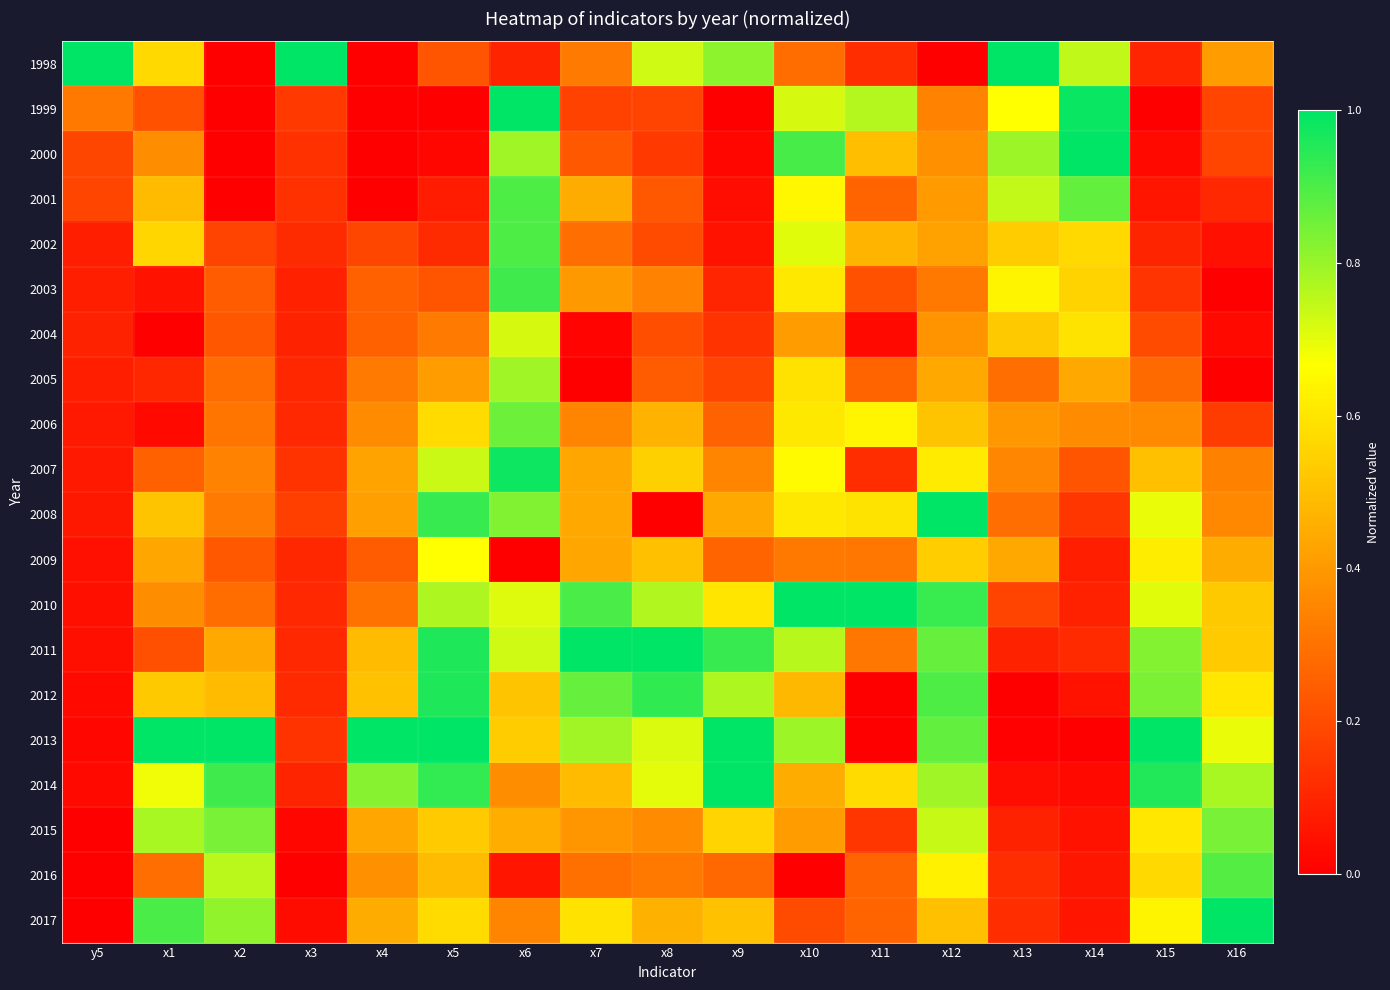

Reading right to left, list all the values displayed in this chart.

1998: x16=0.4	x15=0.1	x14=0.7	x13=1.0	x12=0.0	x11=0.1	x10=0.3	x9=0.8	x8=0.7	x7=0.3	x6=0.1	x5=0.2	x4=0.0	x3=1.0	x2=0.0	x1=0.6	y5=1.0
1999: x16=0.2	x15=0.0	x14=1.0	x13=0.7	x12=0.3	x11=0.8	x10=0.7	x9=0.0	x8=0.2	x7=0.2	x6=1.0	x5=0.0	x4=0.0	x3=0.2	x2=0.0	x1=0.2	y5=0.3
2000: x16=0.2	x15=0.0	x14=1.0	x13=0.8	x12=0.4	x11=0.5	x10=0.9	x9=0.0	x8=0.2	x7=0.2	x6=0.8	x5=0.0	x4=0.0	x3=0.1	x2=0.0	x1=0.4	y5=0.2
2001: x16=0.1	x15=0.1	x14=0.9	x13=0.7	x12=0.4	x11=0.3	x10=0.6	x9=0.0	x8=0.2	x7=0.5	x6=0.9	x5=0.1	x4=0.0	x3=0.1	x2=0.0	x1=0.5	y5=0.2
2002: x16=0.0	x15=0.1	x14=0.6	x13=0.5	x12=0.4	x11=0.5	x10=0.7	x9=0.1	x8=0.2	x7=0.3	x6=0.9	x5=0.1	x4=0.2	x3=0.1	x2=0.2	x1=0.6	y5=0.1
2003: x16=0.0	x15=0.1	x14=0.6	x13=0.6	x12=0.3	x11=0.2	x10=0.6	x9=0.1	x8=0.3	x7=0.4	x6=0.9	x5=0.2	x4=0.3	x3=0.1	x2=0.2	x1=0.1	y5=0.1
2004: x16=0.0	x15=0.2	x14=0.6	x13=0.5	x12=0.4	x11=0.0	x10=0.4	x9=0.1	x8=0.2	x7=0.0	x6=0.7	x5=0.3	x4=0.3	x3=0.1	x2=0.2	x1=0.0	y5=0.1
2005: x16=0.0	x15=0.3	x14=0.4	x13=0.3	x12=0.4	x11=0.3	x10=0.6	x9=0.2	x8=0.2	x7=0.0	x6=0.8	x5=0.4	x4=0.3	x3=0.1	x2=0.3	x1=0.1	y5=0.1
2006: x16=0.2	x15=0.4	x14=0.4	x13=0.4	x12=0.5	x11=0.6	x10=0.6	x9=0.3	x8=0.5	x7=0.3	x6=0.9	x5=0.6	x4=0.4	x3=0.1	x2=0.3	x1=0.0	y5=0.1
2007: x16=0.3	x15=0.5	x14=0.2	x13=0.4	x12=0.6	x11=0.1	x10=0.7	x9=0.3	x8=0.5	x7=0.4	x6=1.0	x5=0.7	x4=0.4	x3=0.1	x2=0.3	x1=0.3	y5=0.1
2008: x16=0.4	x15=0.7	x14=0.1	x13=0.3	x12=1.0	x11=0.6	x10=0.6	x9=0.4	x8=0.0	x7=0.4	x6=0.8	x5=0.9	x4=0.4	x3=0.2	x2=0.3	x1=0.5	y5=0.1
2009: x16=0.4	x15=0.6	x14=0.1	x13=0.4	x12=0.5	x11=0.3	x10=0.3	x9=0.3	x8=0.5	x7=0.4	x6=0.0	x5=0.7	x4=0.2	x3=0.1	x2=0.2	x1=0.4	y5=0.0
2010: x16=0.5	x15=0.7	x14=0.1	x13=0.2	x12=0.9	x11=1.0	x10=1.0	x9=0.6	x8=0.8	x7=0.9	x6=0.7	x5=0.8	x4=0.3	x3=0.1	x2=0.3	x1=0.4	y5=0.0
2011: x16=0.5	x15=0.8	x14=0.1	x13=0.1	x12=0.9	x11=0.3	x10=0.8	x9=0.9	x8=1.0	x7=1.0	x6=0.7	x5=1.0	x4=0.5	x3=0.1	x2=0.4	x1=0.2	y5=0.0
2012: x16=0.6	x15=0.8	x14=0.0	x13=0.0	x12=0.9	x11=0.0	x10=0.5	x9=0.8	x8=0.9	x7=0.9	x6=0.5	x5=1.0	x4=0.5	x3=0.1	x2=0.5	x1=0.5	y5=0.0
2013: x16=0.7	x15=1.0	x14=0.0	x13=0.0	x12=0.9	x11=0.0	x10=0.8	x9=1.0	x8=0.7	x7=0.8	x6=0.5	x5=1.0	x4=1.0	x3=0.1	x2=1.0	x1=1.0	y5=0.0
2014: x16=0.8	x15=1.0	x14=0.0	x13=0.0	x12=0.8	x11=0.6	x10=0.4	x9=1.0	x8=0.7	x7=0.5	x6=0.4	x5=0.9	x4=0.8	x3=0.1	x2=0.9	x1=0.7	y5=0.0
2015: x16=0.8	x15=0.6	x14=0.0	x13=0.1	x12=0.7	x11=0.1	x10=0.4	x9=0.6	x8=0.4	x7=0.4	x6=0.5	x5=0.5	x4=0.4	x3=0.0	x2=0.8	x1=0.8	y5=0.0
2016: x16=0.9	x15=0.6	x14=0.1	x13=0.1	x12=0.6	x11=0.3	x10=0.0	x9=0.3	x8=0.3	x7=0.3	x6=0.1	x5=0.5	x4=0.4	x3=0.0	x2=0.8	x1=0.3	y5=0.0
2017: x16=1.0	x15=0.6	x14=0.1	x13=0.1	x12=0.5	x11=0.3	x10=0.2	x9=0.5	x8=0.5	x7=0.6	x6=0.4	x5=0.6	x4=0.5	x3=0.0	x2=0.8	x1=0.9	y5=0.0